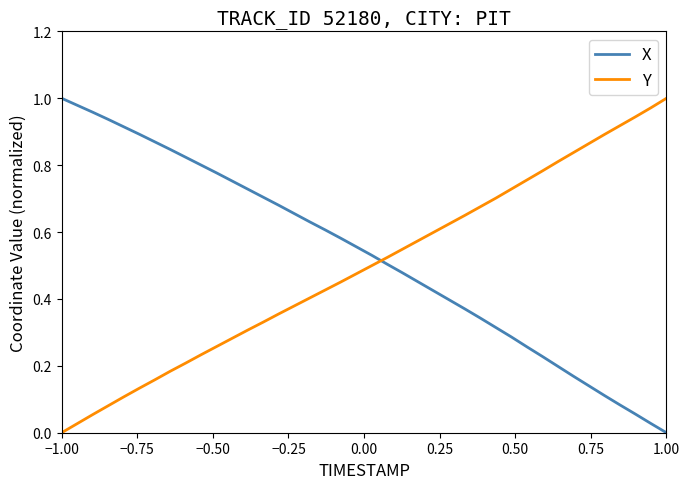

After their last crossing, which series has the higher values: Y or X?

Y